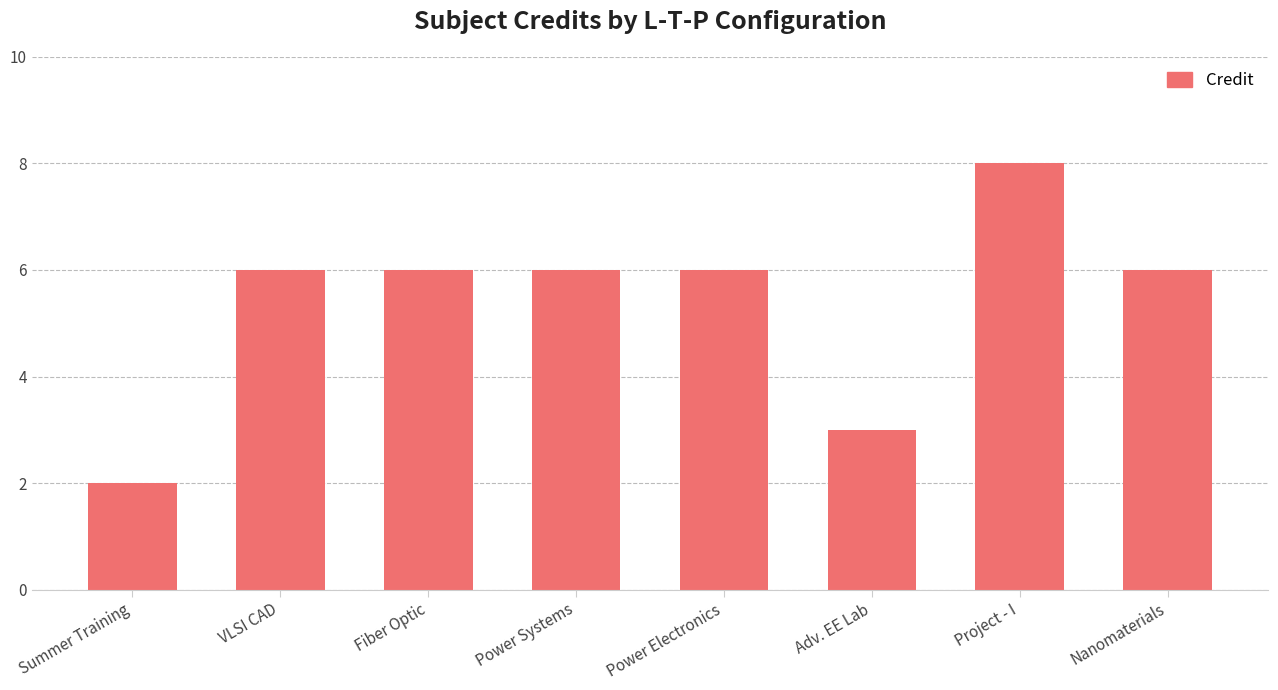

What is the ratio of the value at Summer Training to the value at Fiber Optic?

0.3